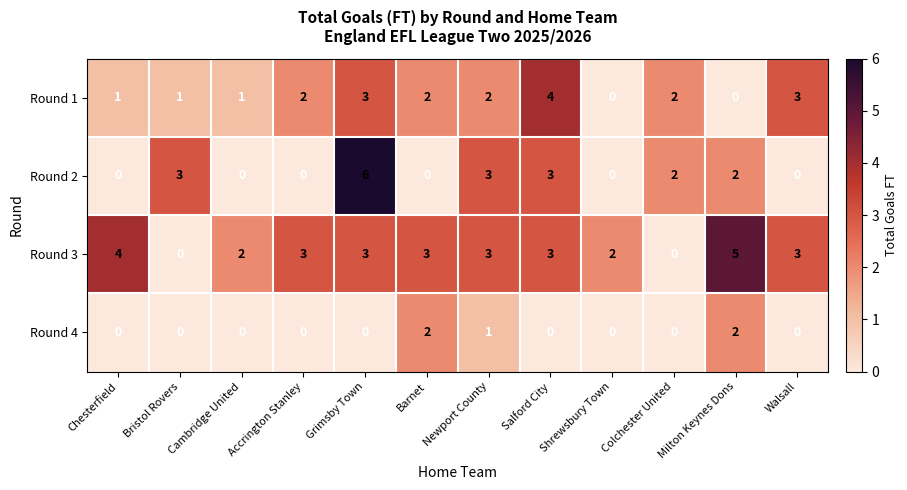

What is the total value across all series at Accrington Stanley?

5